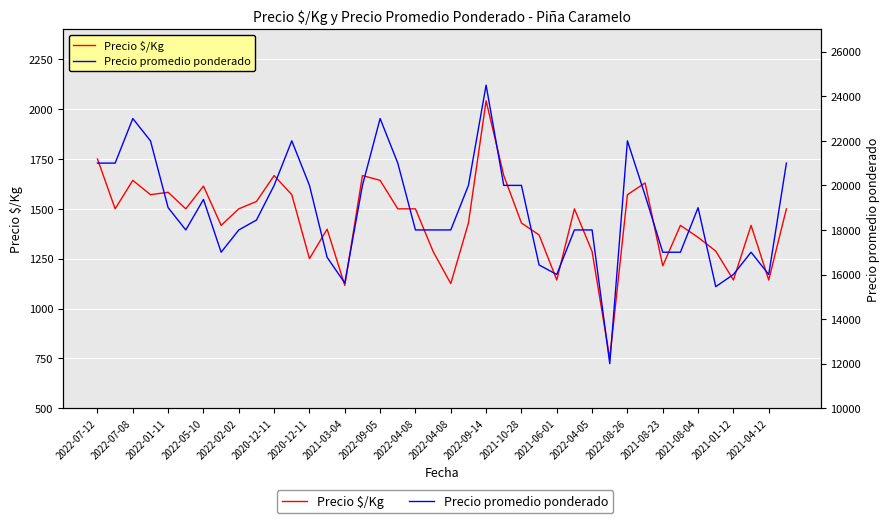

In Precio $/Kg, how many points are higher than both neighbors (excluding endpoints)?

11